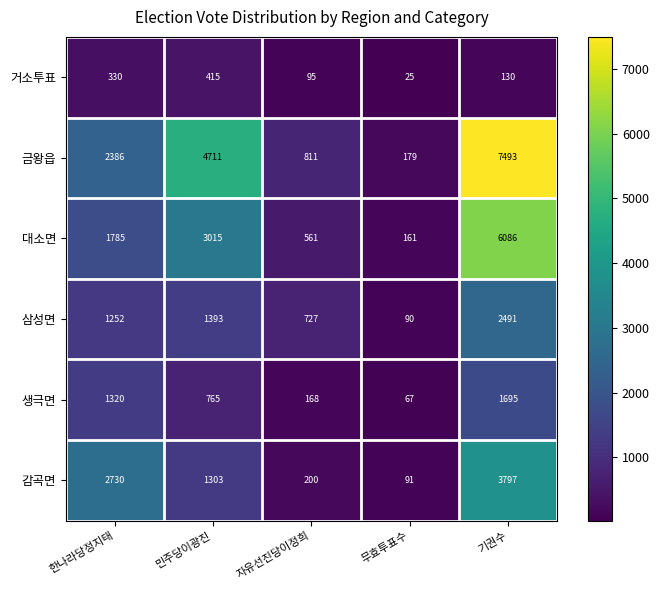

Which series has the largest total across all categories?

금왕읍